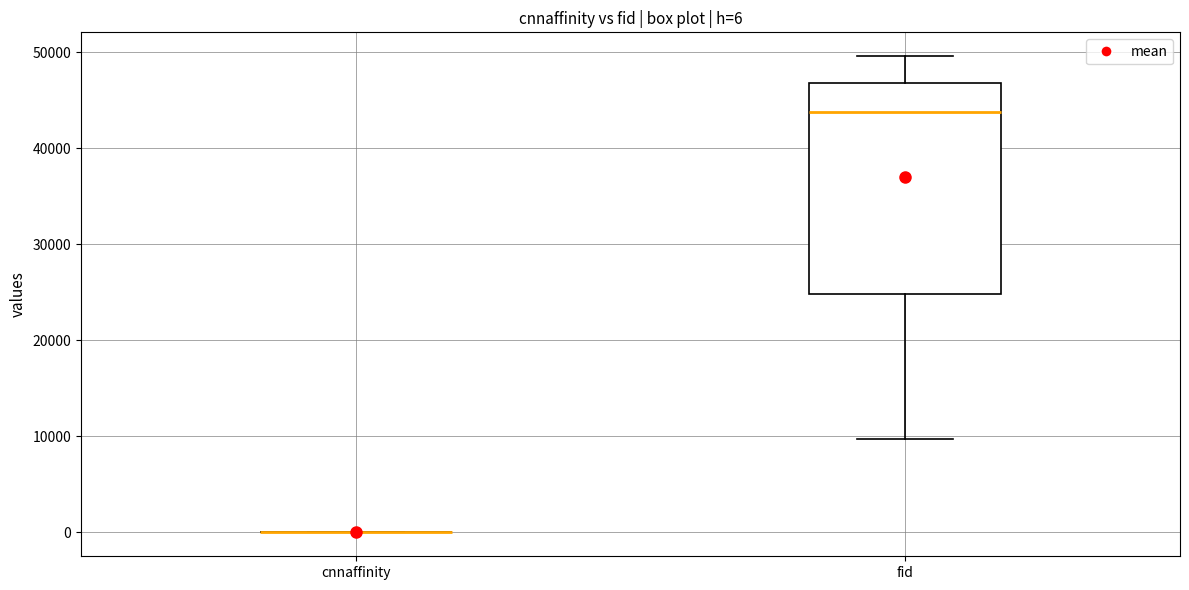

Which box is the tallest, from its lower edge to its upper edge?

fid